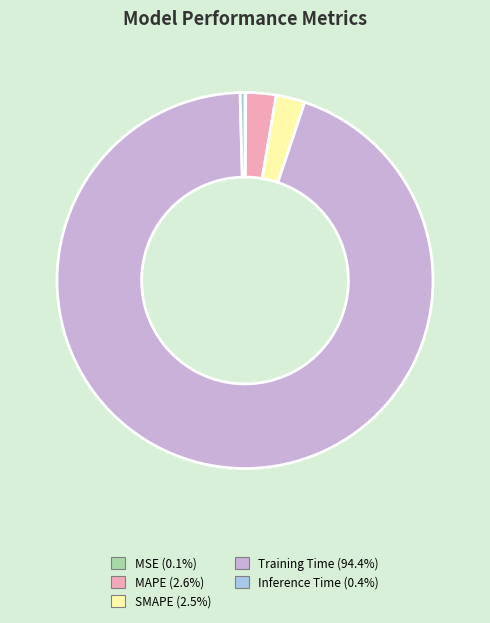

Is Training Time the majority of the pie?

Yes